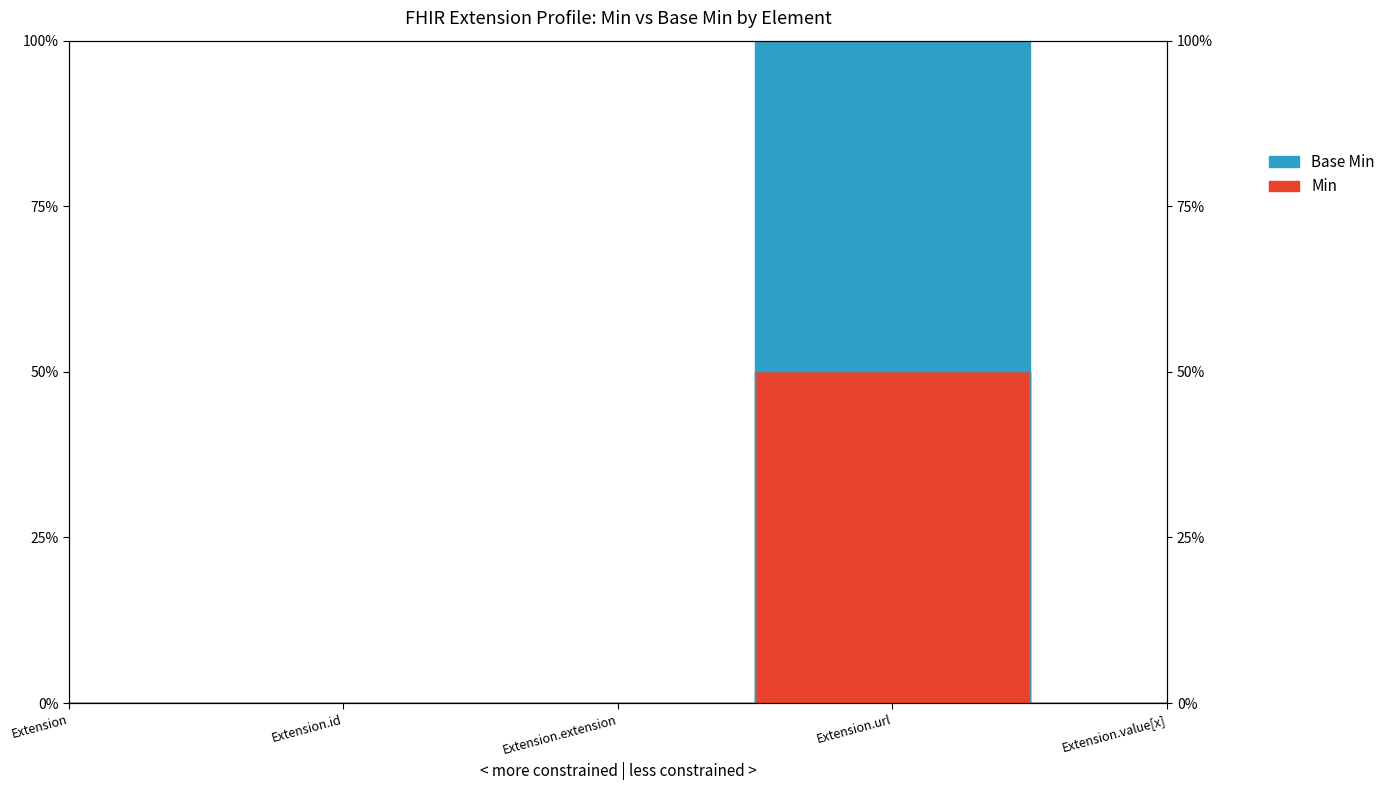

Between Extension and Extension.id, which is larger?

Extension